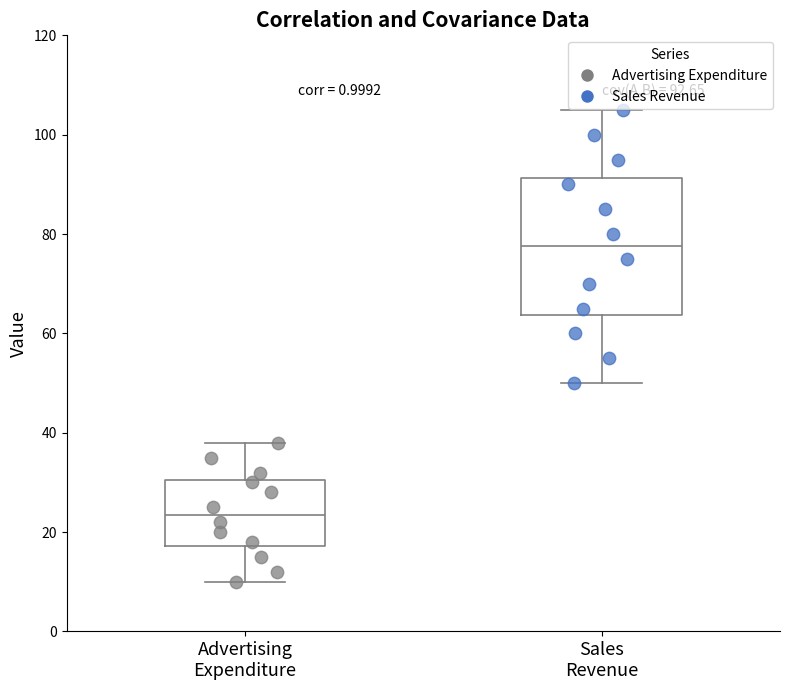

Comparing the boxes themselves (not the whiskers), which one is the tallest?

Sales Revenue